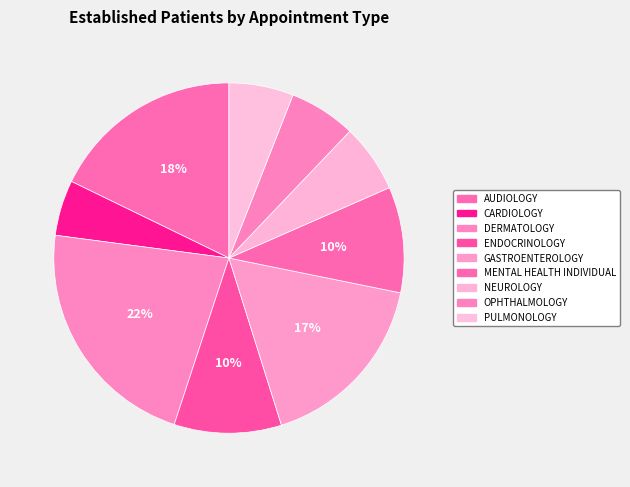

To the nearest percent, what portion does PULMONOLOGY represent?

6%